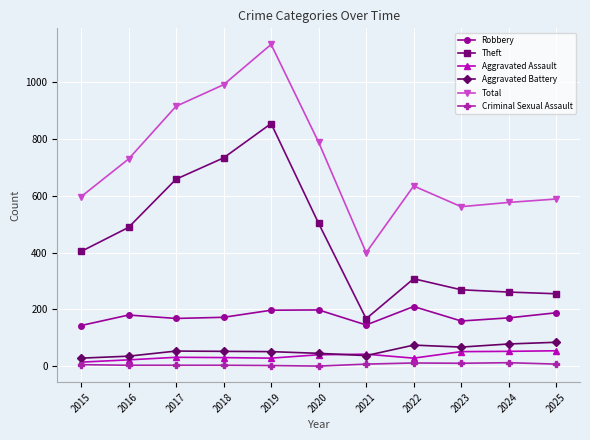

What is the difference between the Theft values at 2016 and 2024?

228